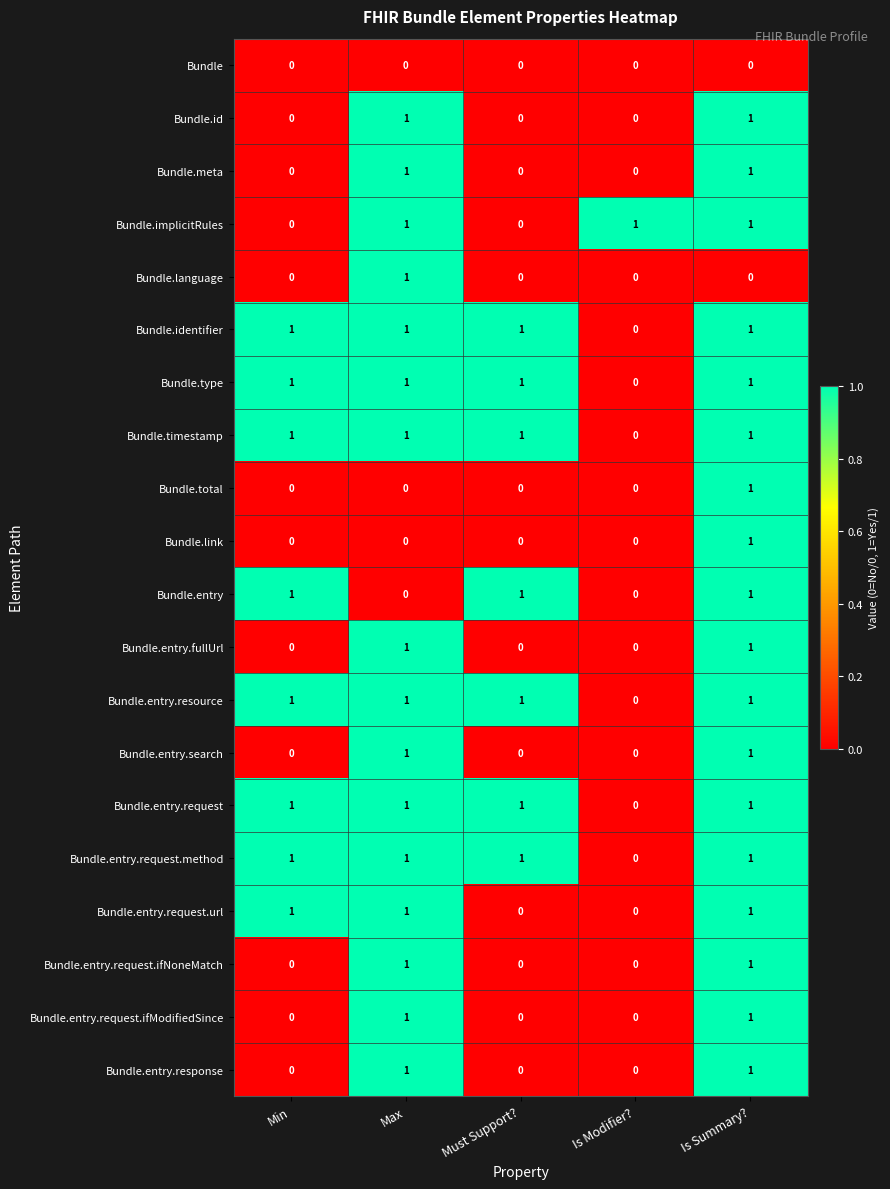

What is the spread (max minus min) of values at Must Support??

1